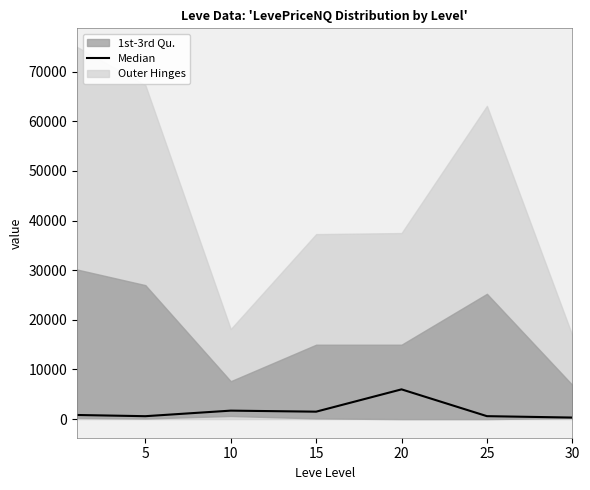

What is the sum of all values?

11533.7